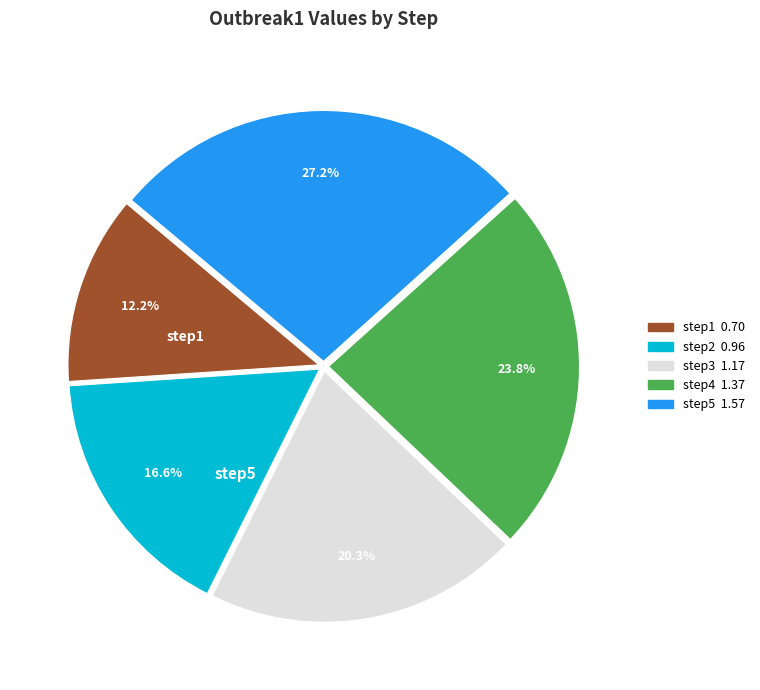

Is there any slice that represents more than half of the pie?

No